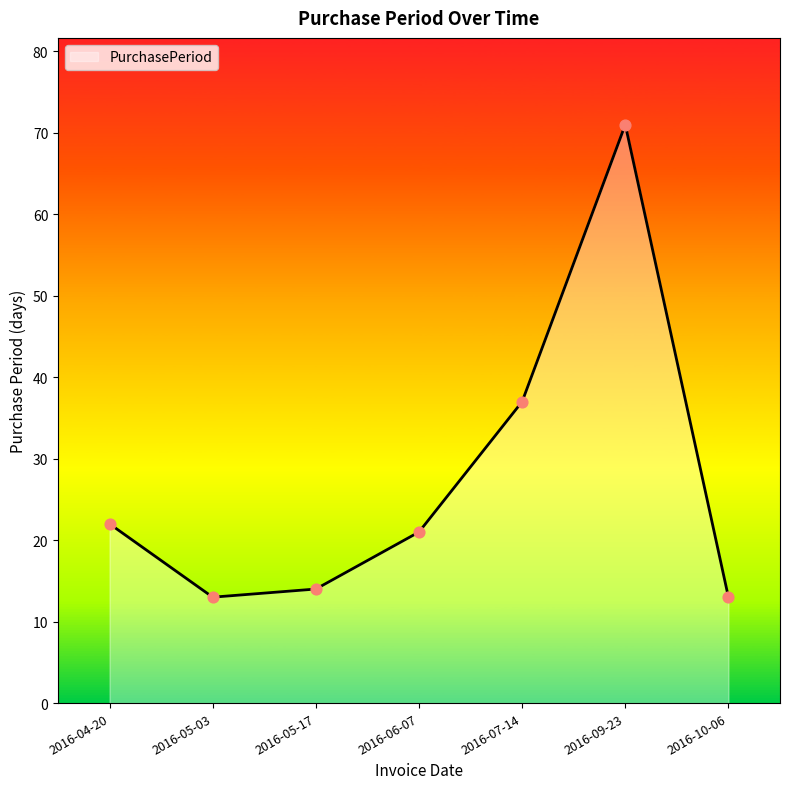

Which has a higher value, 2016-09-23 or 2016-10-06?

2016-09-23